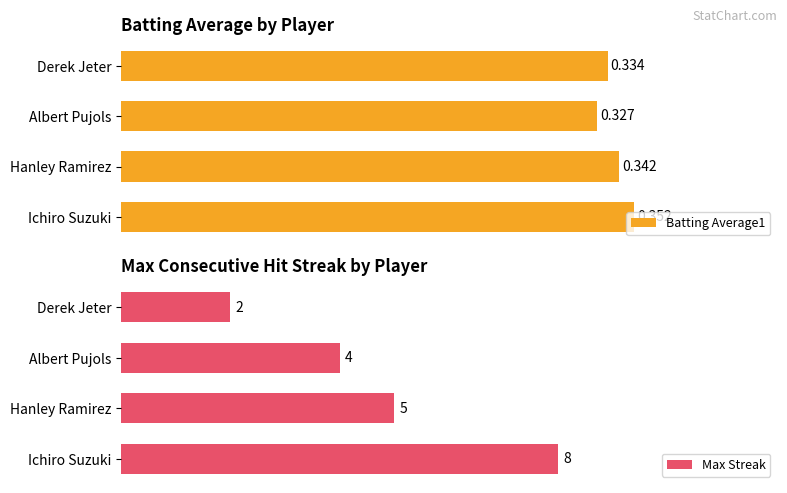

Count the number of categories in the chart.

4